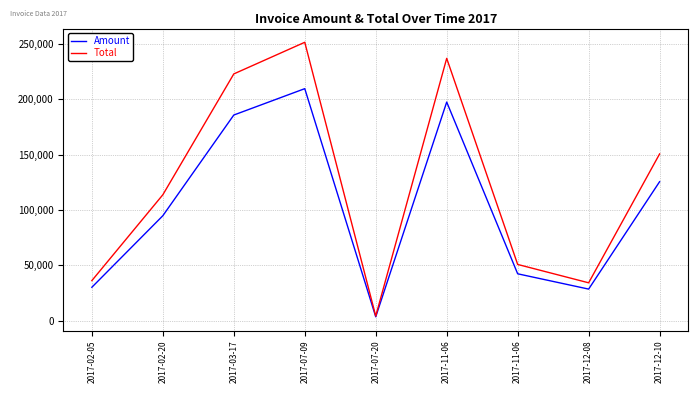

What is the average value of the Total series?

122276.5